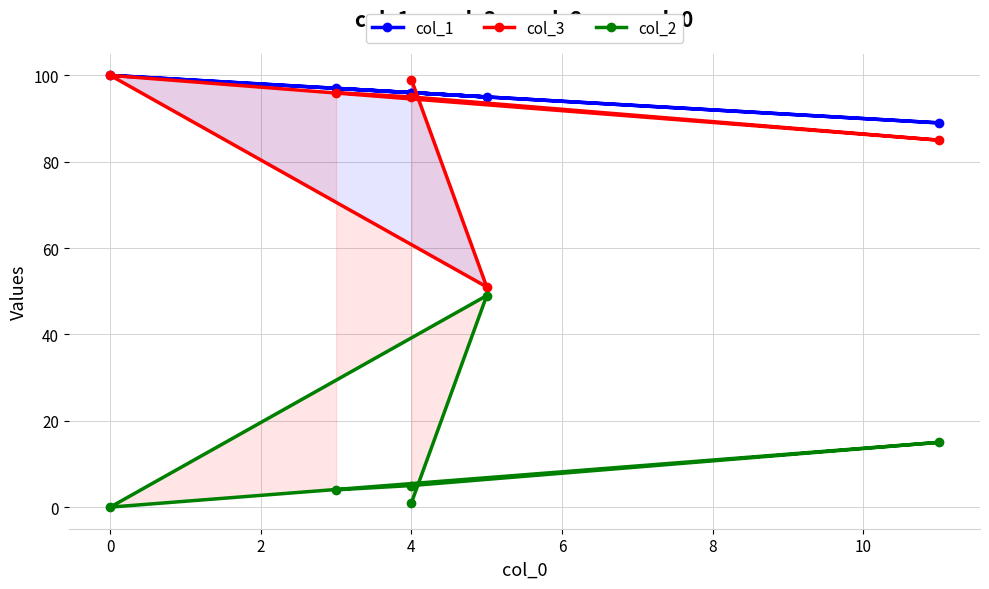

Which label corresponds to the smallest value in the chart?

2